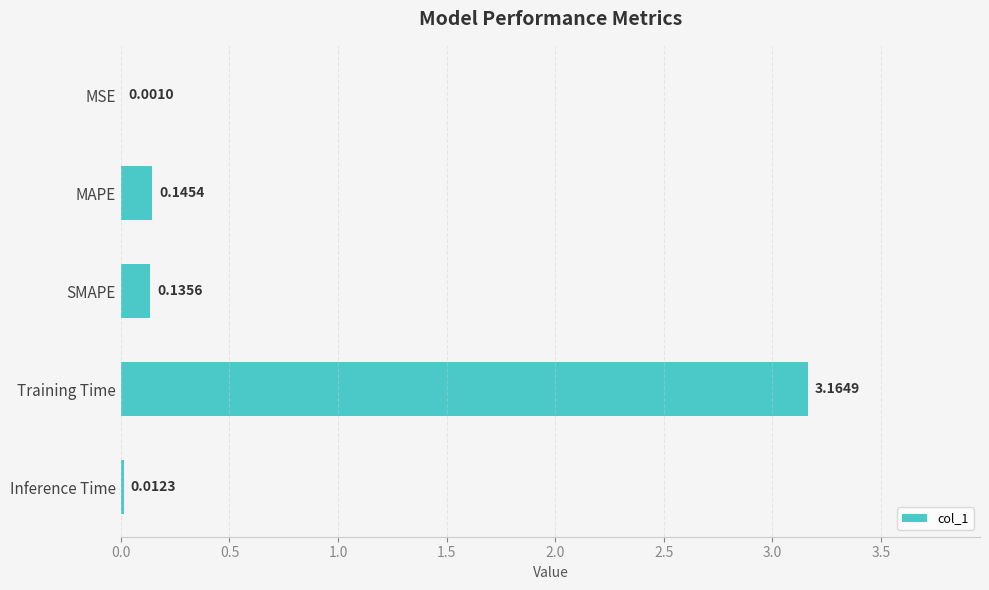

At which label is the value closest to 1?

MAPE